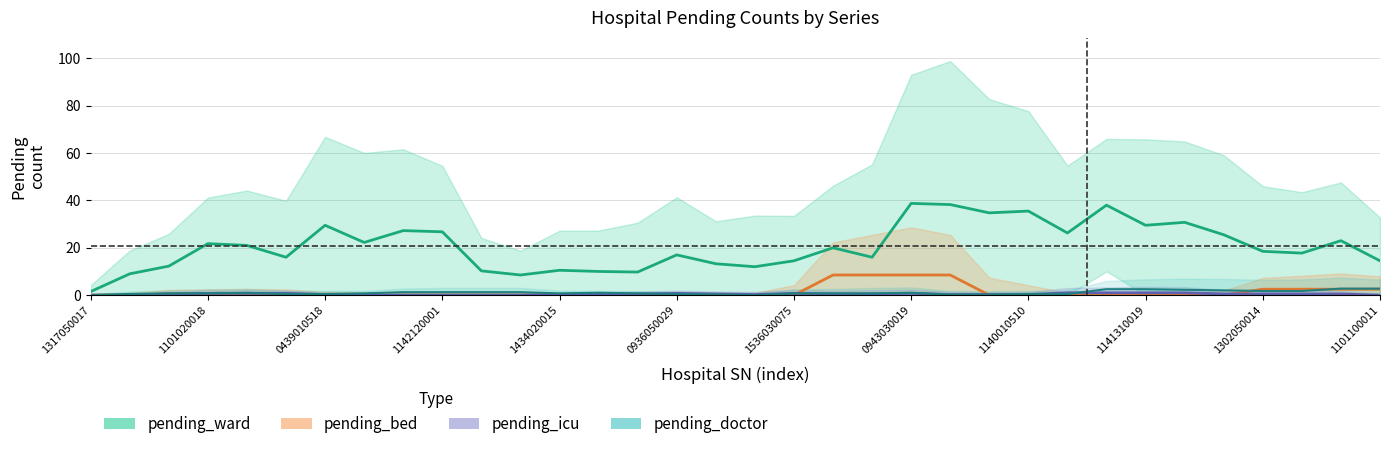

What is the total value across all series at 1536030075?

16.0